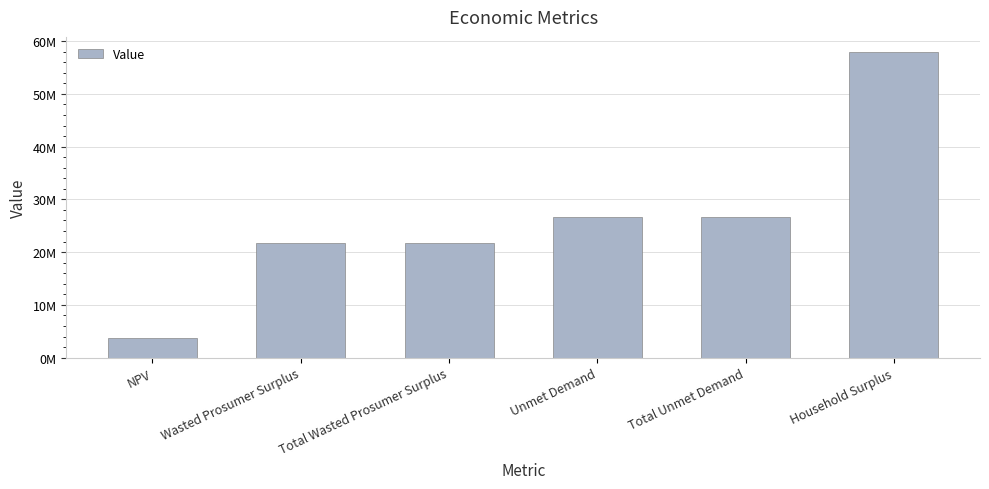

What is the sum of all values?

158236014.7